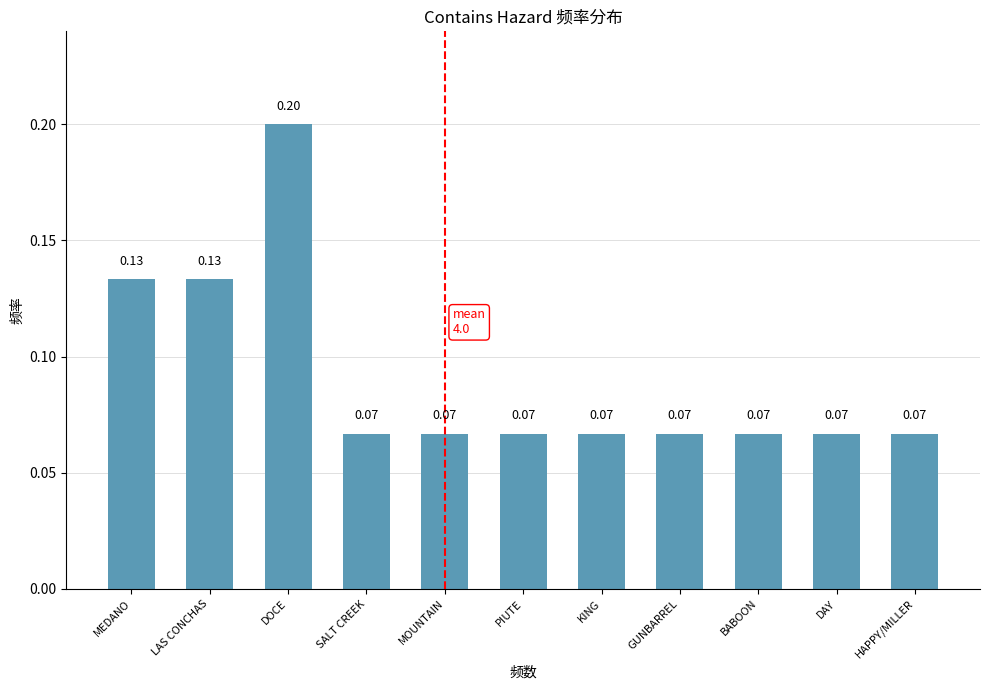

What is the sum of the values at KING and LAS CONCHAS?

0.2